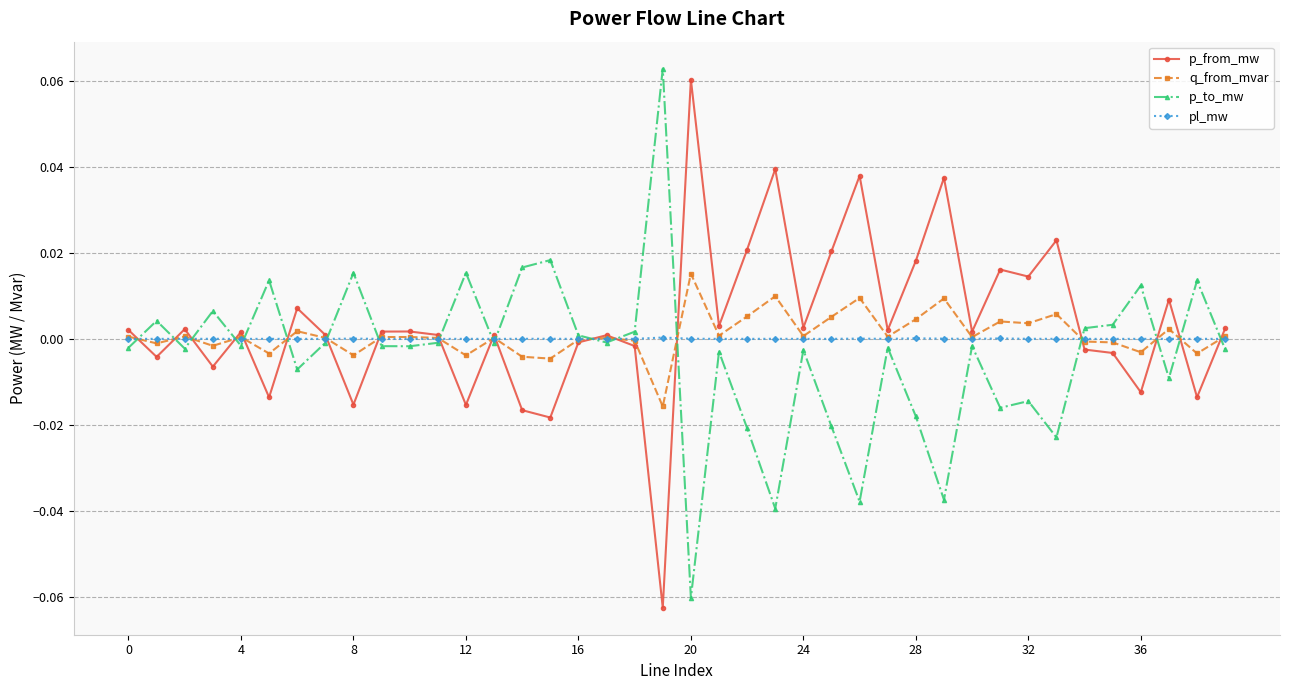

What are all the series names shown in the legend?

p_from_mw, q_from_mvar, p_to_mw, pl_mw